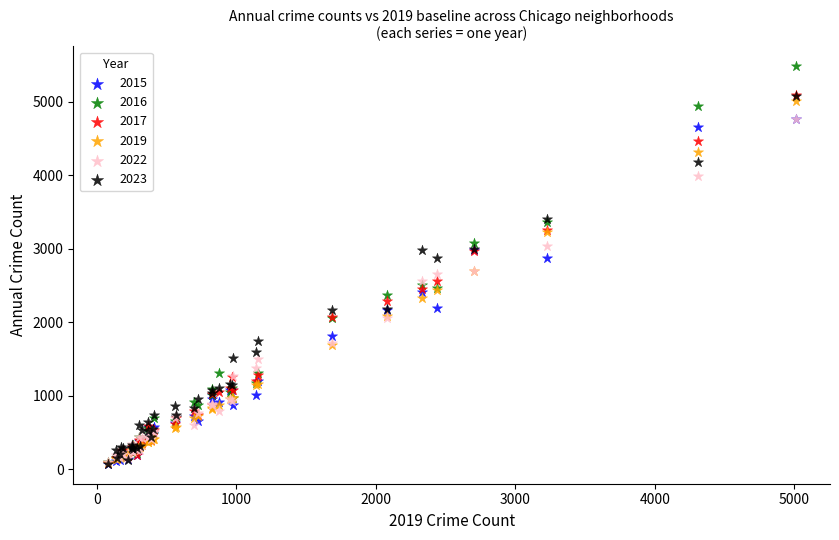

Which series has the widest spread of Y values?

2016